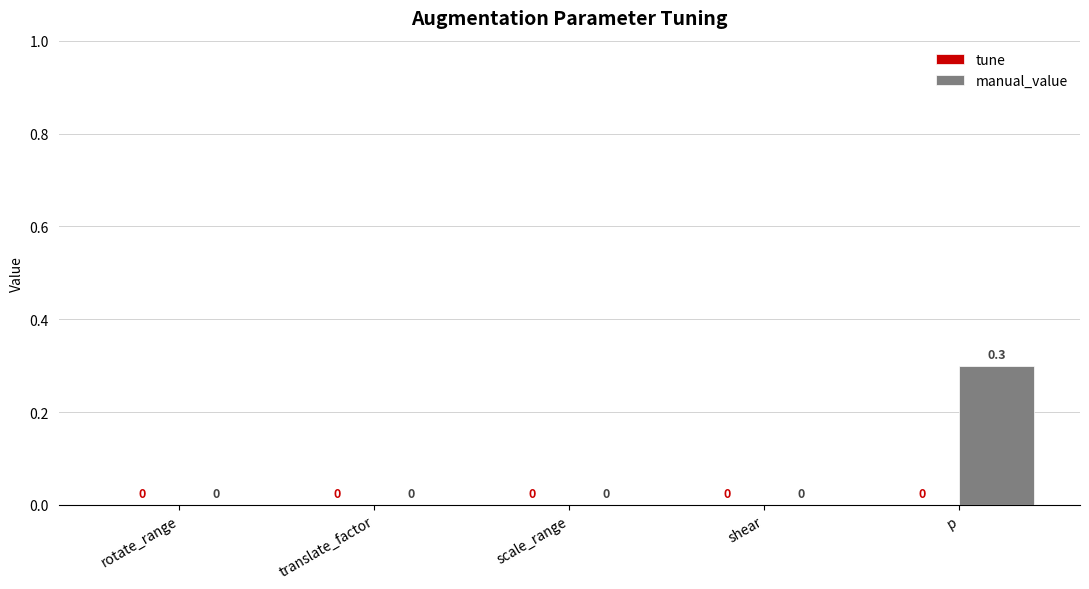

The chart shows a value of 0.1 at translate_factor. True or false?

False